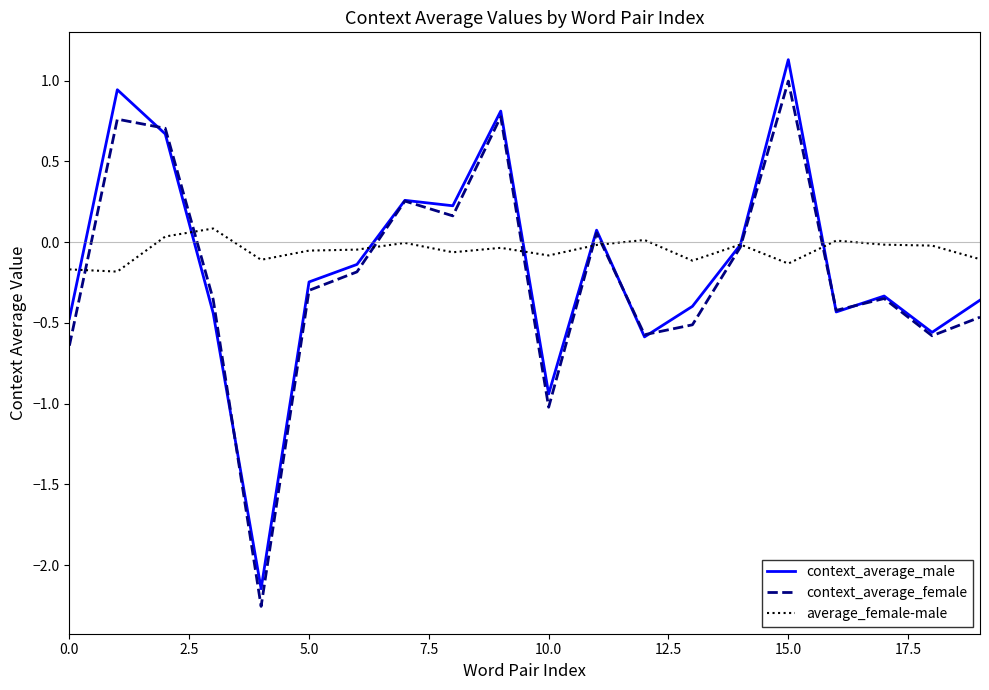

What is the greatest value displayed?

1.1